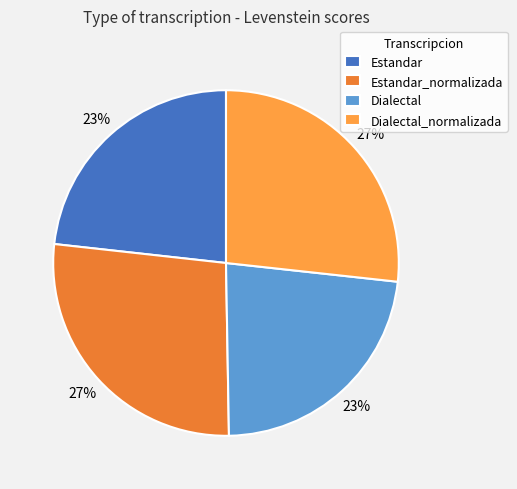

Does Dialectal account for over 50% of the chart?

No